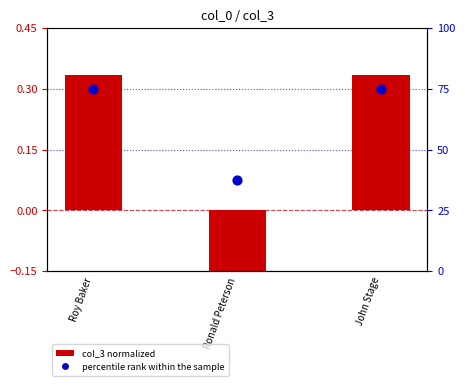

What is the total value across all series at John Stage?

75.3